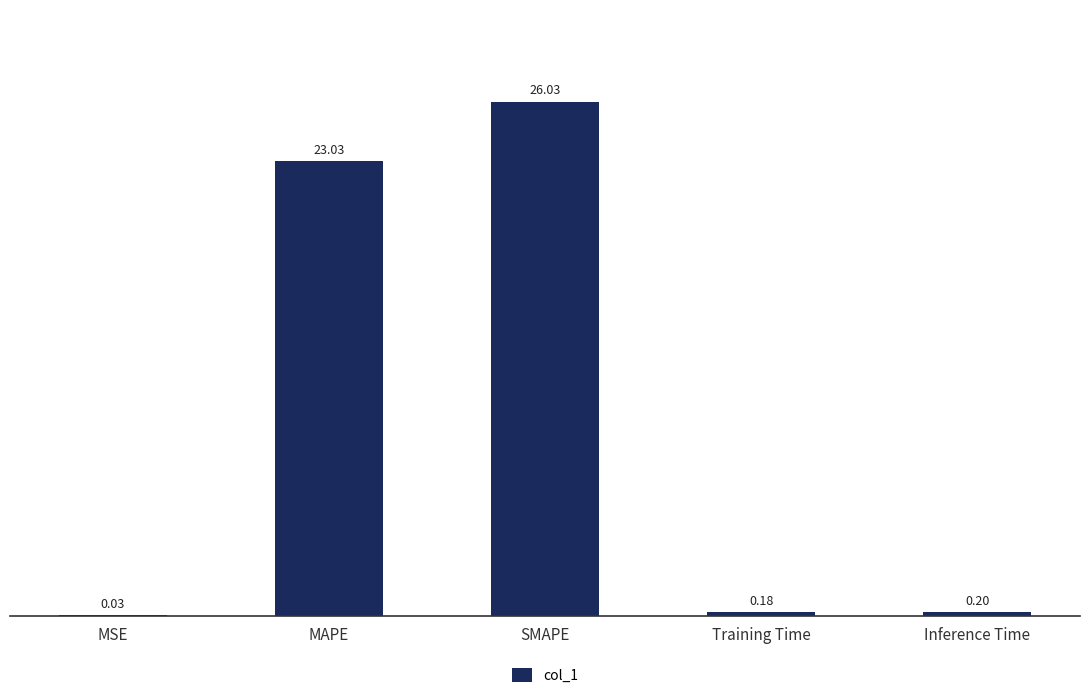

Where is the data nearest to the value 13?

MAPE